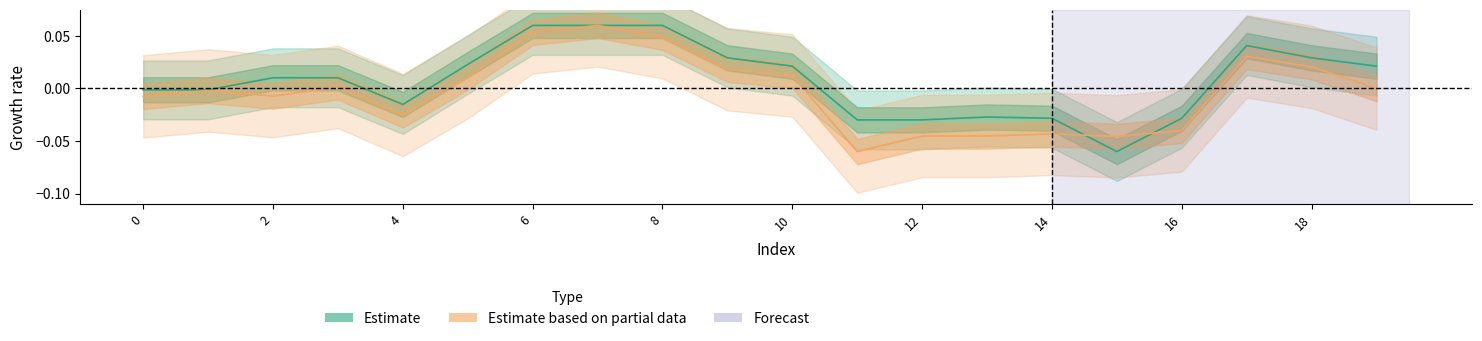

What is the difference between the y1 values at 18 and 16?

0.1